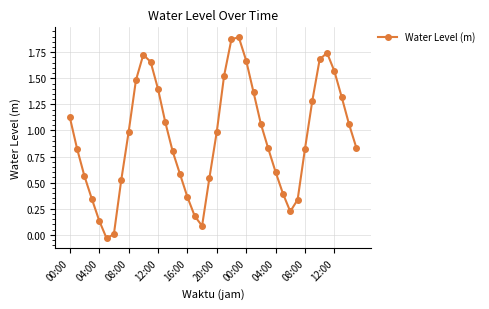

What is the average value?

0.9